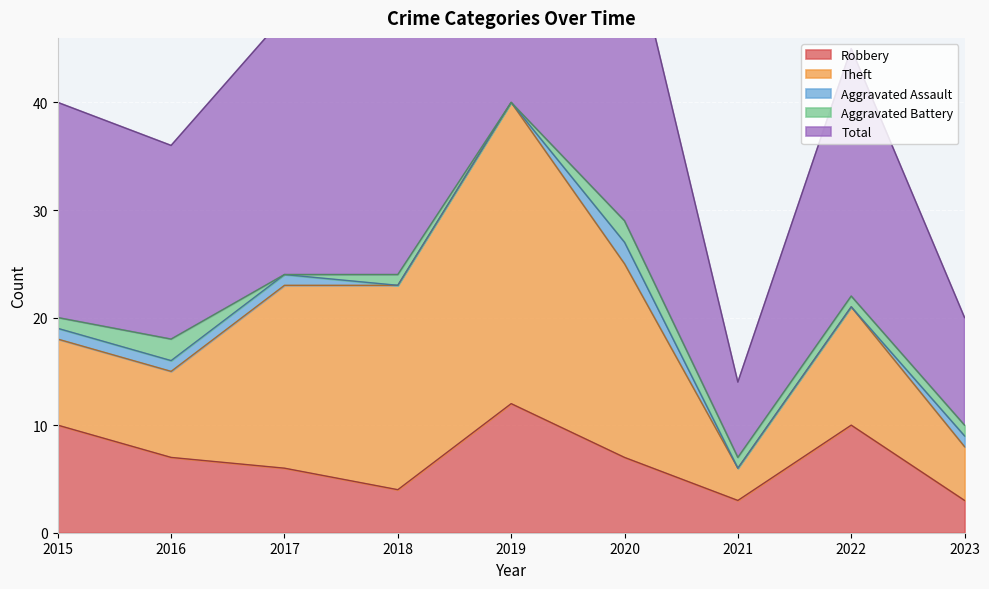

True or false: Robbery and Aggravated Assault cross at least once.

False